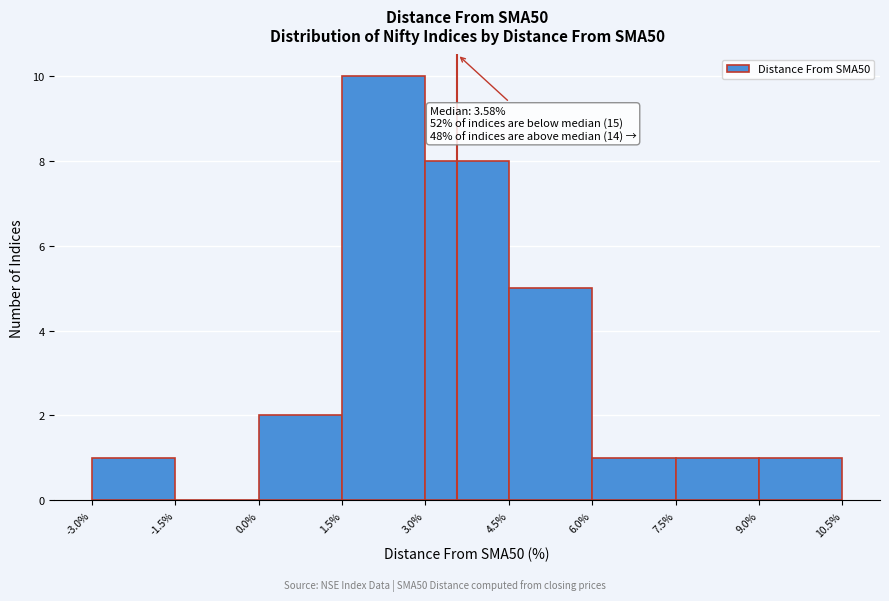

Which range on the x-axis has the tallest bar?

1.5% to 3.0%